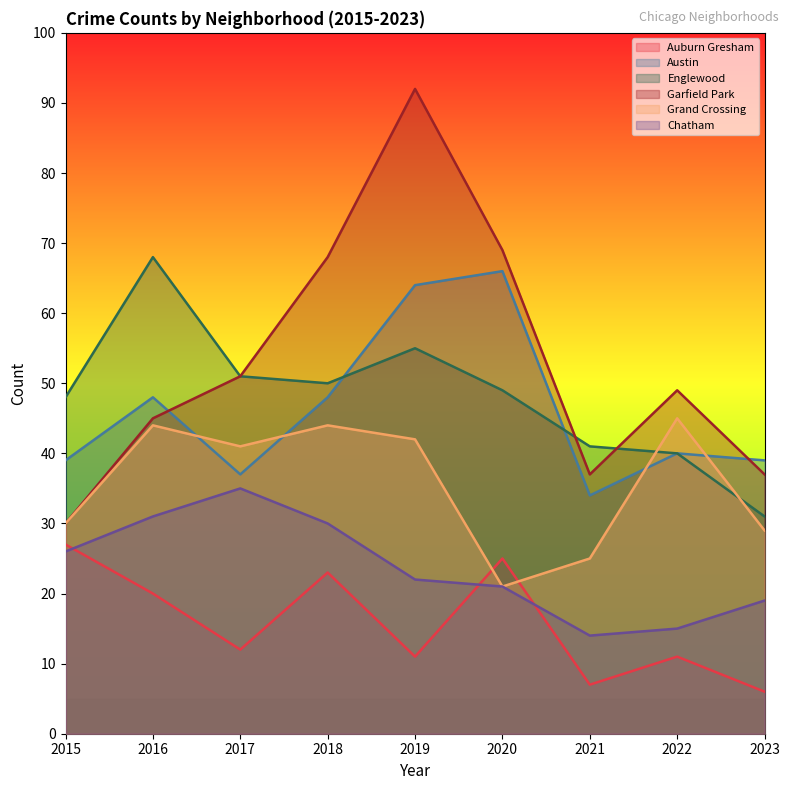

What is the maximum value for Austin?

66